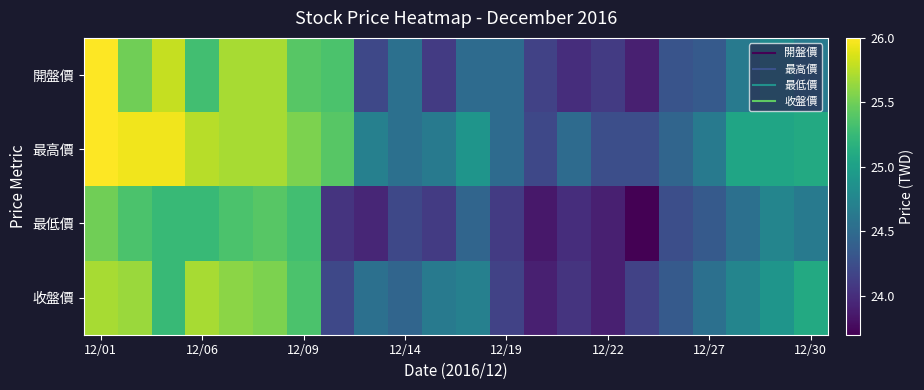

Reading left to right, list all the values displayed in this chart.

開盤價: 26.0	25.5	25.8	25.3	25.7	25.7	25.4	25.4	24.2	24.6	24.1	24.5	24.5	24.1	24.0	24.1	23.9	24.3	24.4	24.6	24.8	24.6
最高價: 26.0	25.9	25.9	25.8	25.7	25.7	25.6	25.4	24.7	24.6	24.6	24.9	24.5	24.2	24.5	24.2	24.2	24.4	24.6	25.1	25.1	25.1
最低價: 25.5	25.4	25.2	25.2	25.4	25.4	25.3	24.1	23.9	24.2	24.1	24.4	24.1	23.9	24.0	23.9	23.7	24.2	24.4	24.6	24.8	24.6
收盤價: 25.7	25.6	25.2	25.7	25.6	25.6	25.4	24.2	24.6	24.4	24.6	24.7	24.1	23.9	24.1	23.9	24.1	24.4	24.6	24.8	24.9	25.1